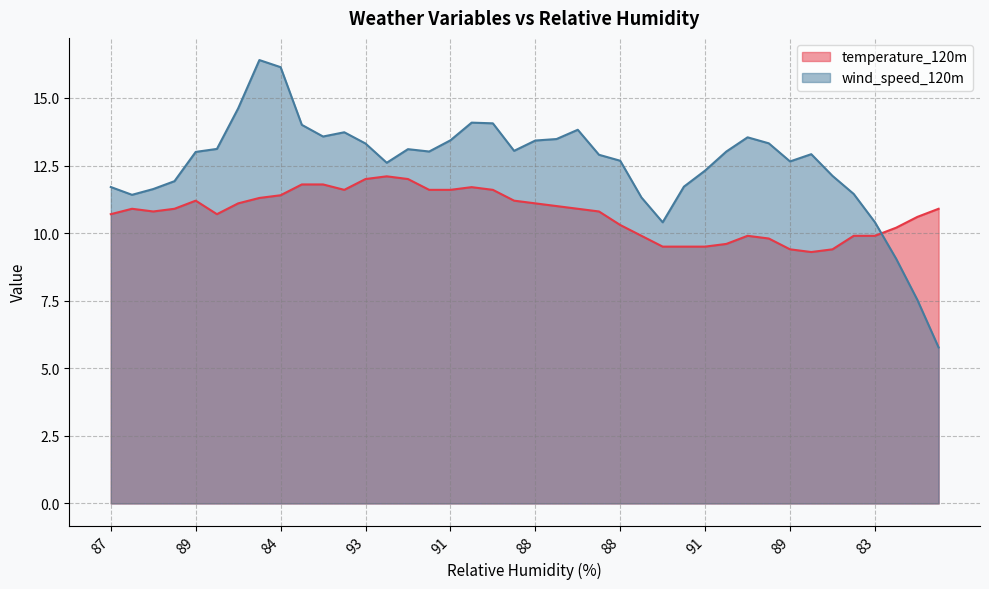

Which series has the largest total across all categories?

wind_speed_120m